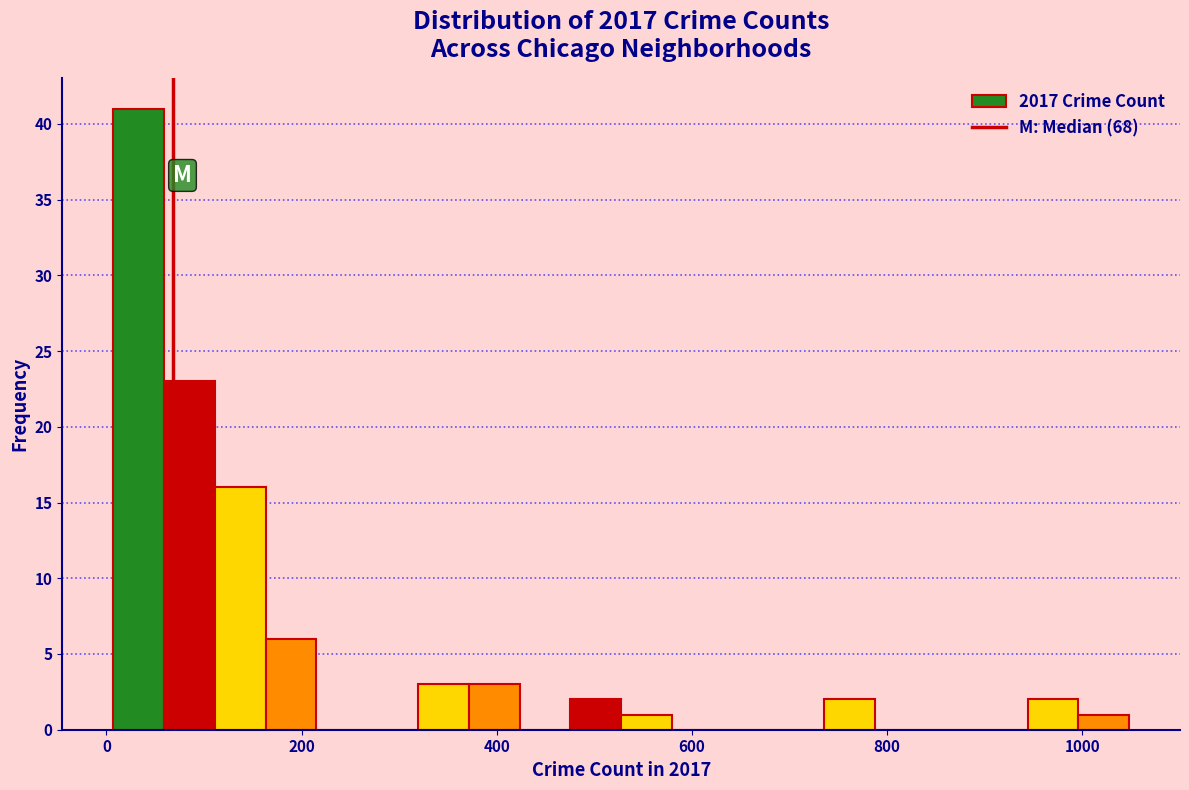

Read against the x-axis, roughly where is the centre of the tallest bar?

40